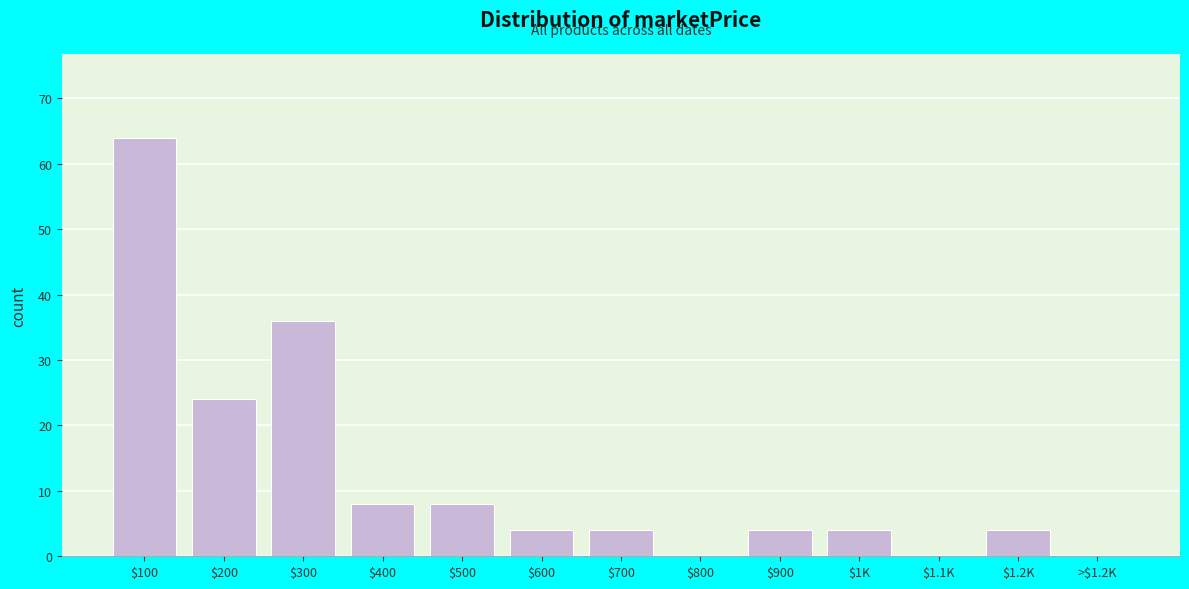

What is the sum of all values?

160